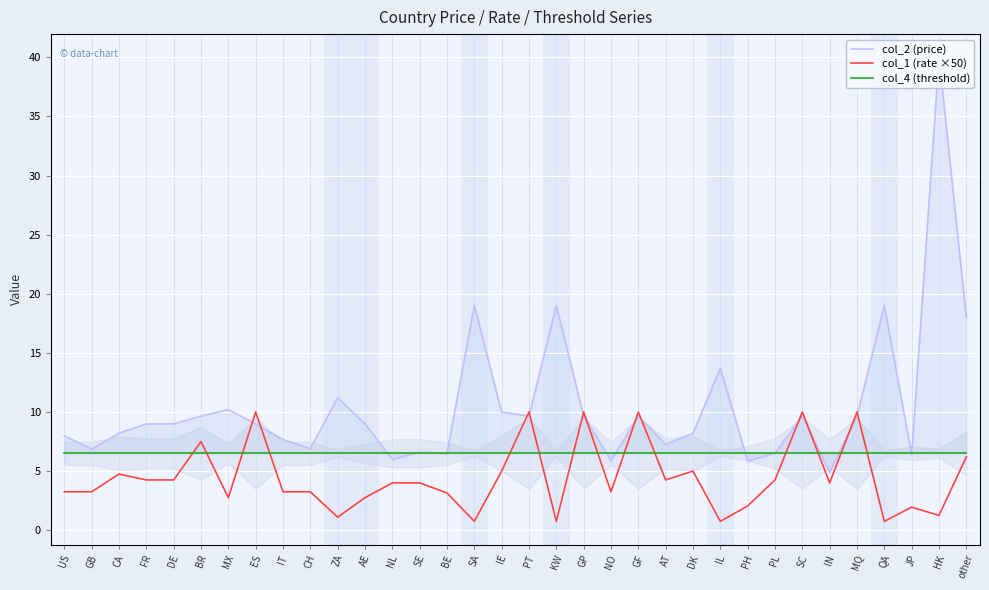

Between US and AE, which series saw the biggest shift?

col_2 (price)